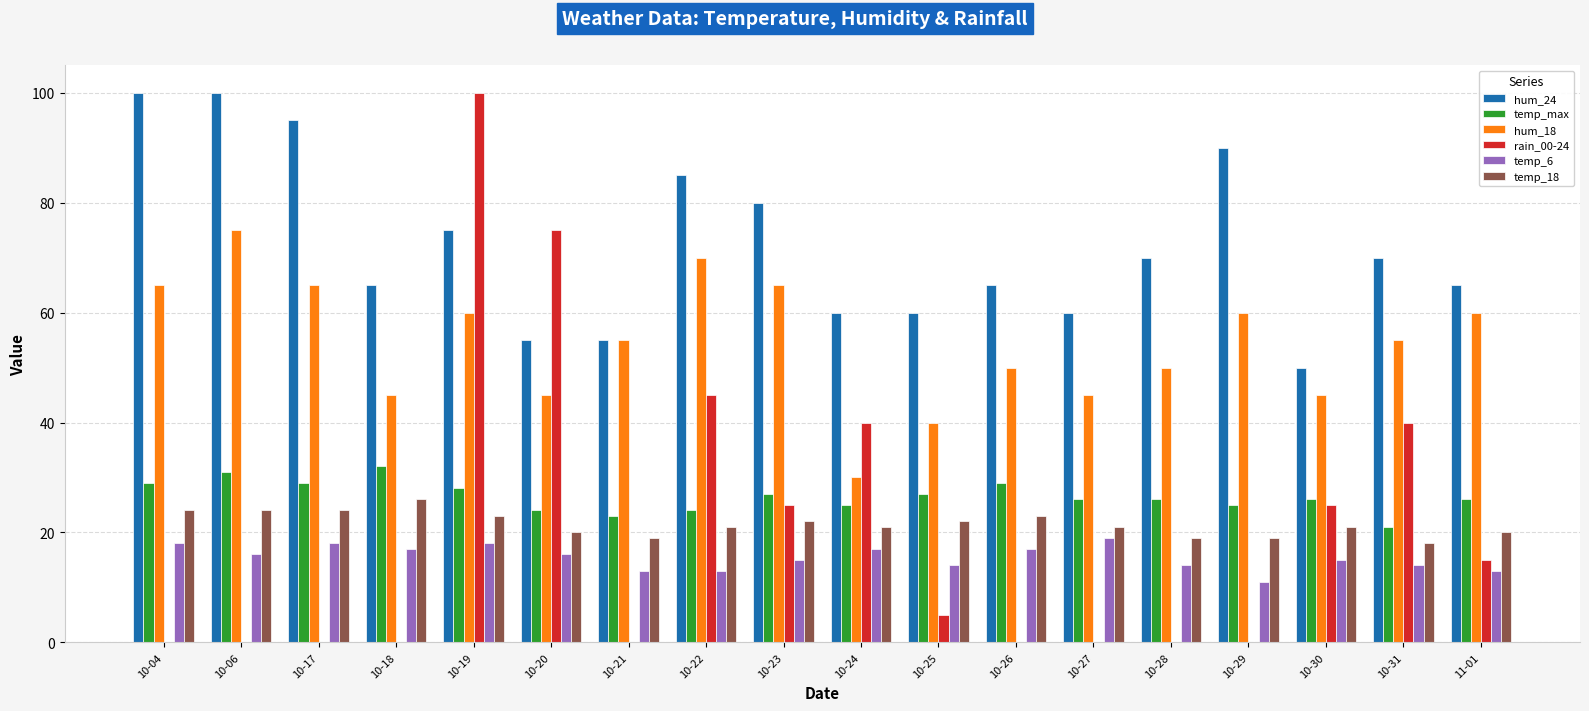

What is the maximum value shown in the chart?

100